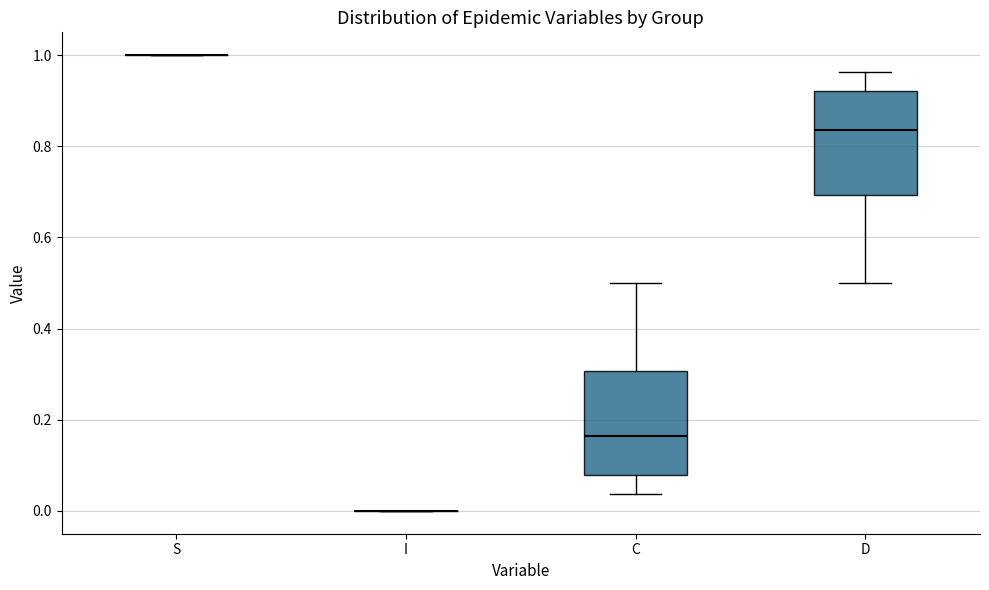

Reading left to right, read every box against the y-axis: the position of its median line, the range the box covers, and the ends of its whiskers. The values are not printed on the chart, so give them approximately, as read against the axis.

S: box collapsed to a line at 1.00, whiskers 1.00 to 1.00
I: box collapsed to a line at 0.00, whiskers 0.00 to 0.00
C: median 0.16, box 0.08 to 0.30, whiskers 0.04 to 0.50
D: median 0.84, box 0.70 to 0.92, whiskers 0.50 to 0.96